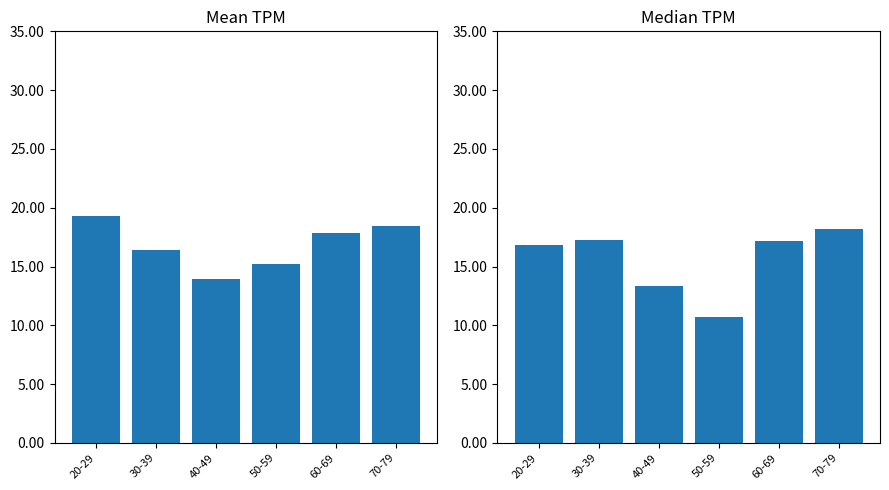

Reading right to left, what are all the values shown in this chart?

Mean TPM: 70-79=18.4	60-69=17.8	50-59=15.2	40-49=14.0	30-39=16.4	20-29=19.3
Median TPM: 70-79=18.2	60-69=17.2	50-59=10.7	40-49=13.3	30-39=17.3	20-29=16.8